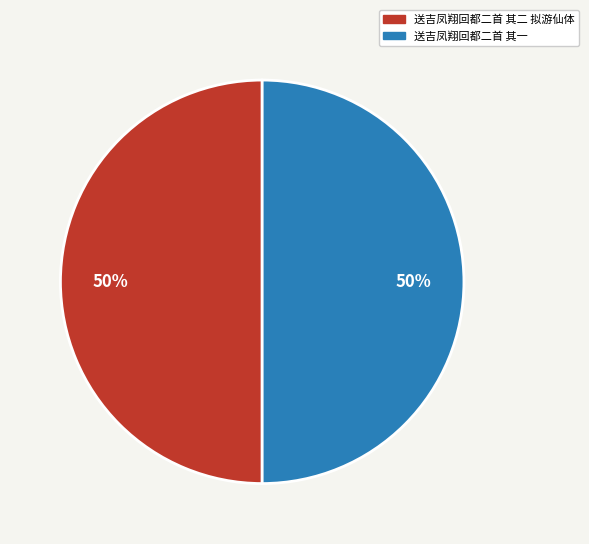

To the nearest percent, what is the average slice percentage?

50%